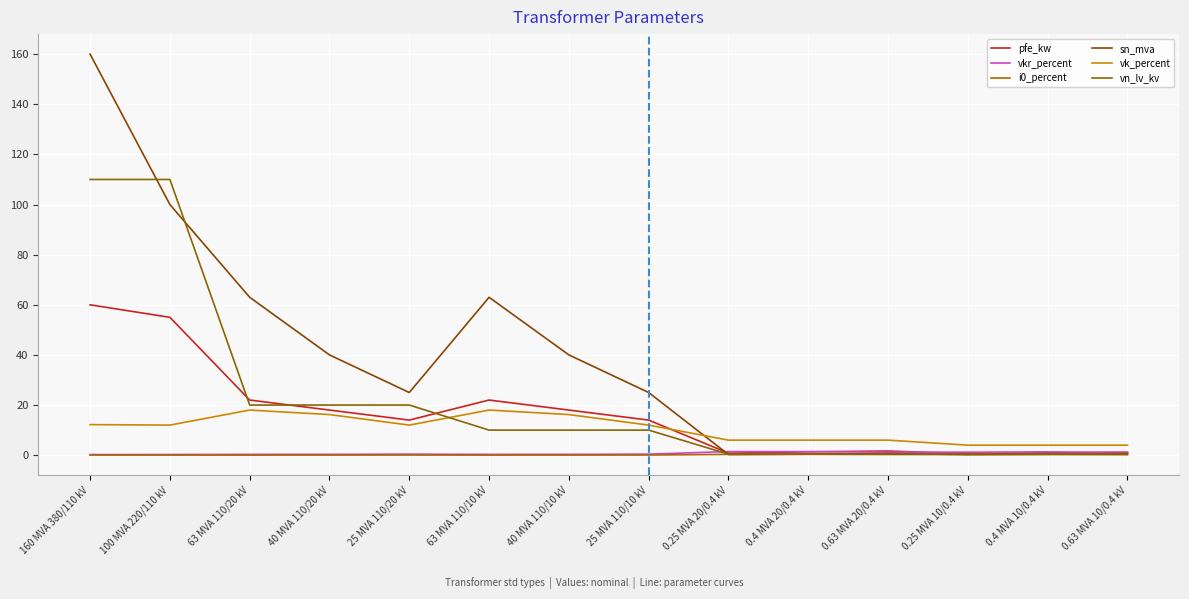

How many interior local peaks does the pfe_kw series have?

2